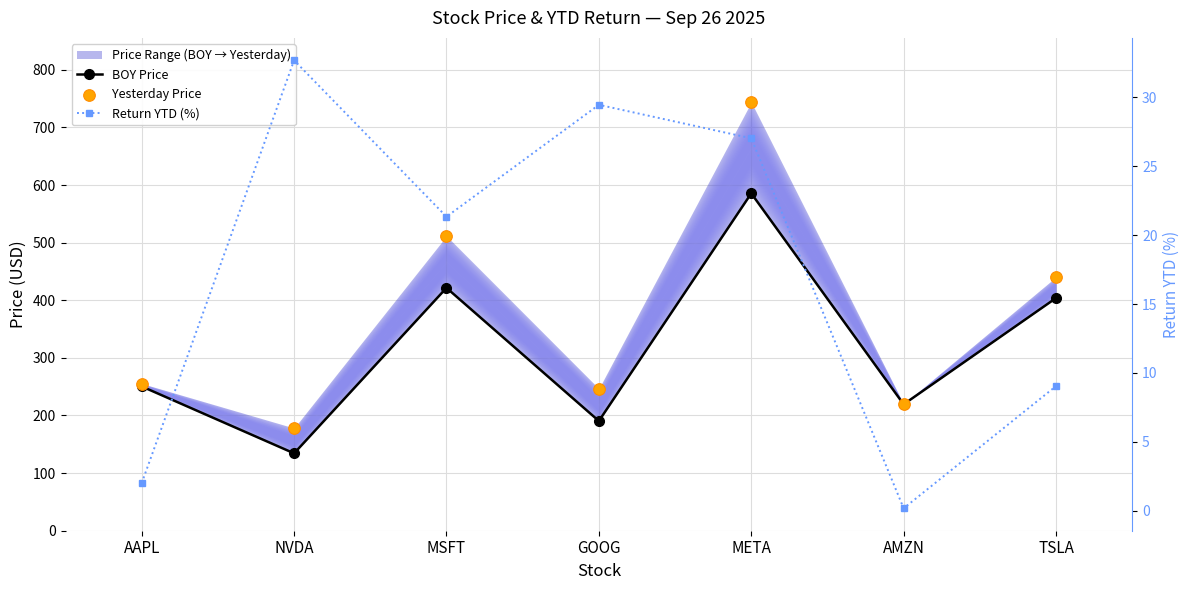

At which category is the sum across all series the highest?

META